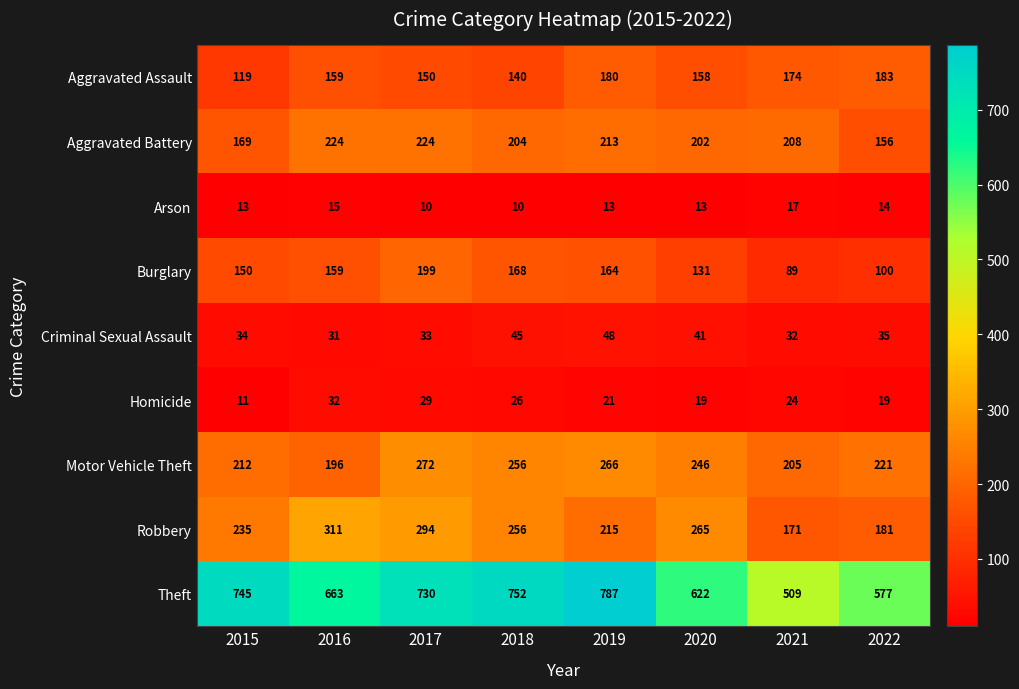

What is the total value across all series at 2020?

1697